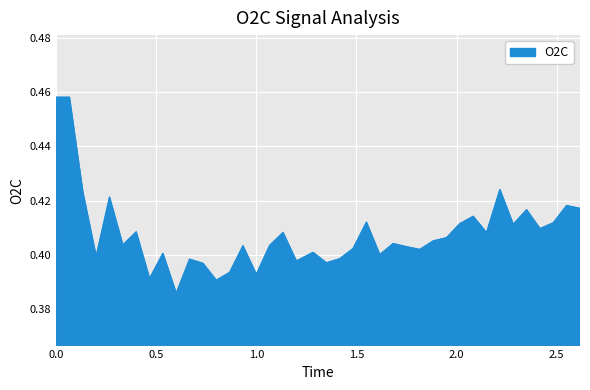

Reading left to right, extract all data points from this chart.

0.5	0.5	0.4	0.4	0.4	0.4	0.4	0.4	0.4	0.4	0.4	0.4	0.4	0.4	0.4	0.4	0.4	0.4	0.4	0.4	0.4	0.4	0.4	0.4	0.4	0.4	0.4	0.4	0.4	0.4	0.4	0.4	0.4	0.4	0.4	0.4	0.4	0.4	0.4	0.4